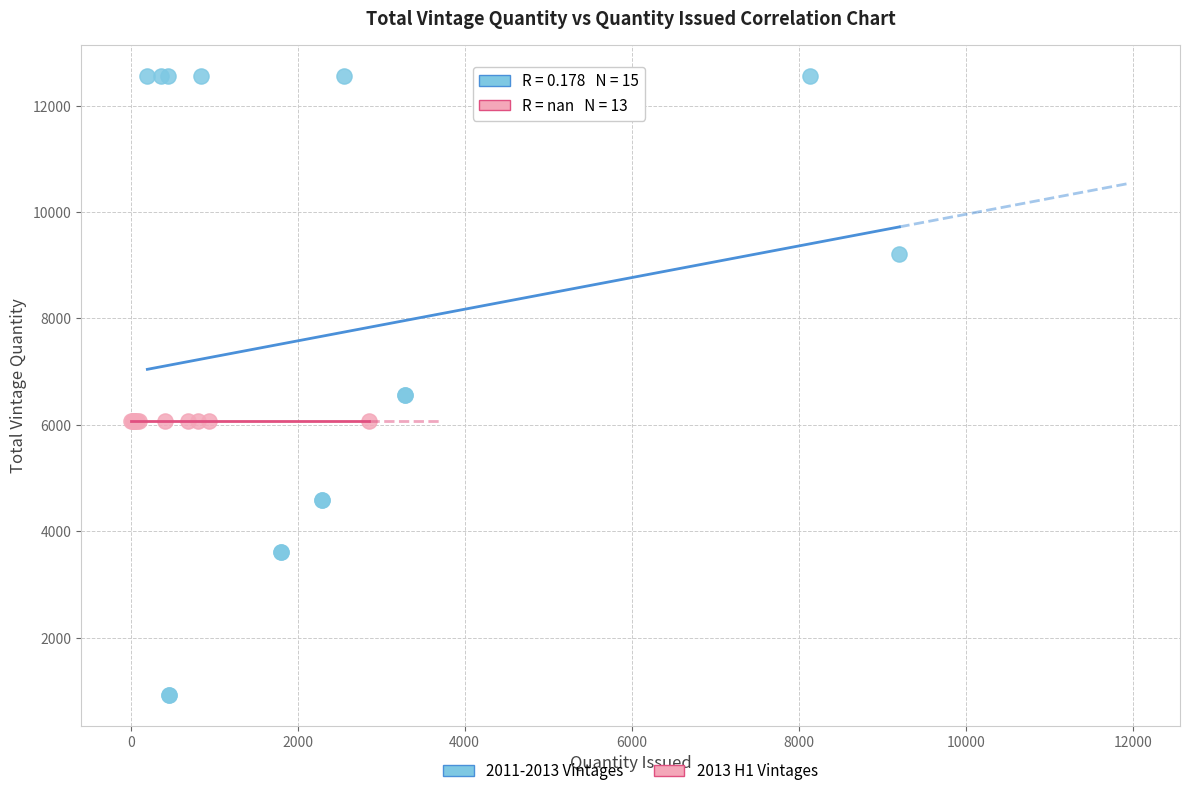

Which series contains the highest Y value?

2011-2013 Vintages